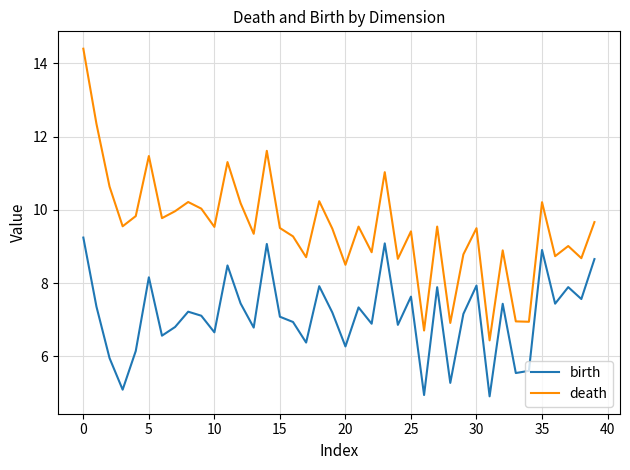

True or false: death and birth intersect in this chart.

False